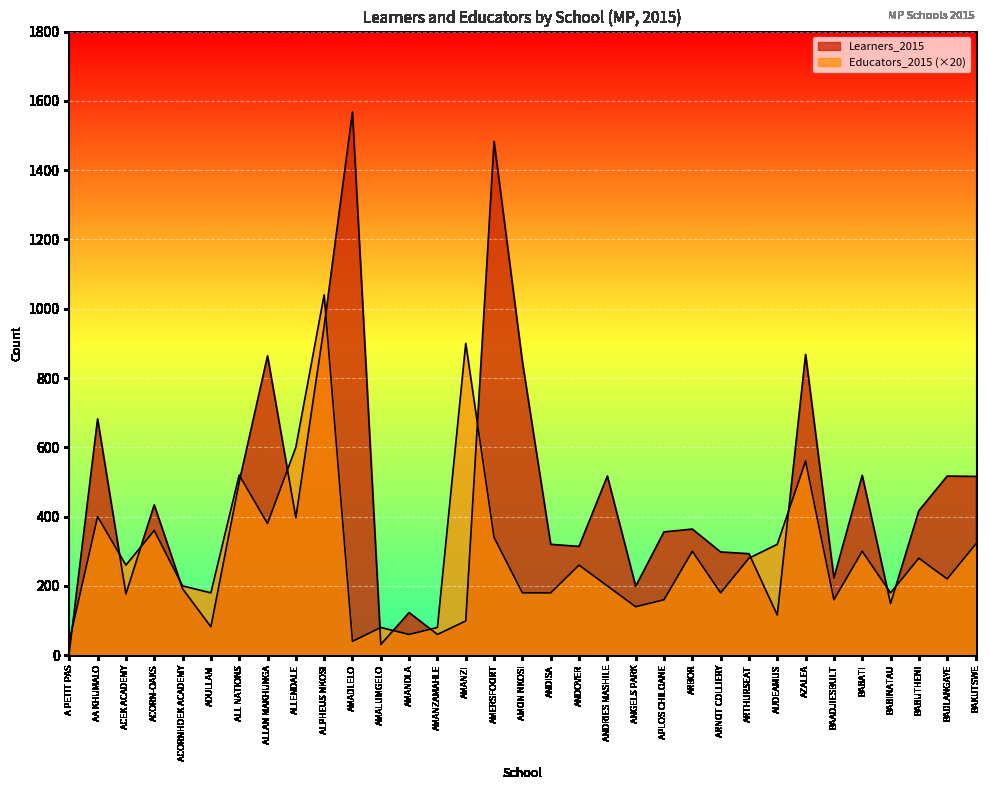

What is the value of the Educators_2015 point at the 14th from the left?

80